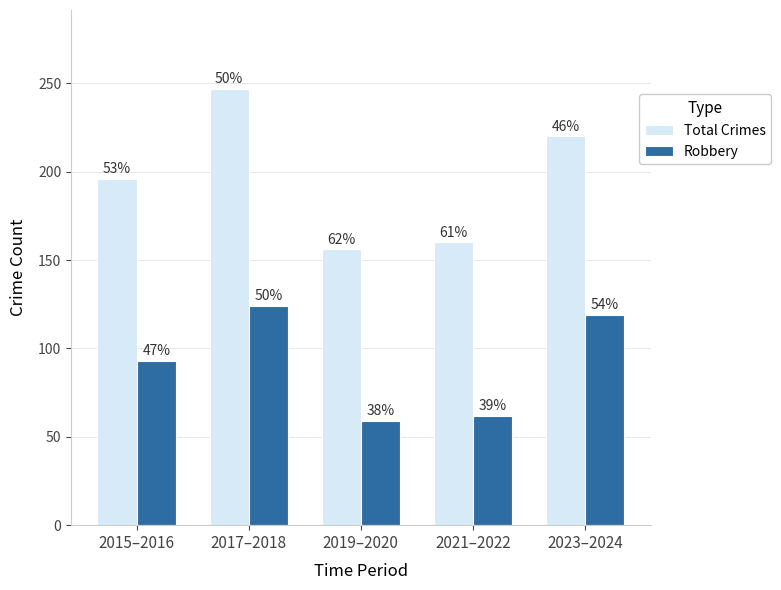

List the labels in order of Robbery value, largest first.

2017–2018, 2023–2024, 2015–2016, 2021–2022, 2019–2020